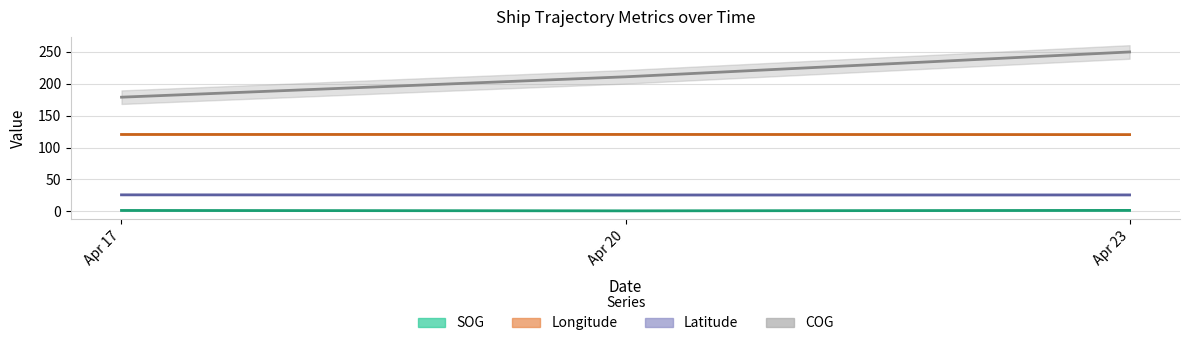

Which has a higher value, Apr 20 or Apr 23?

Apr 23